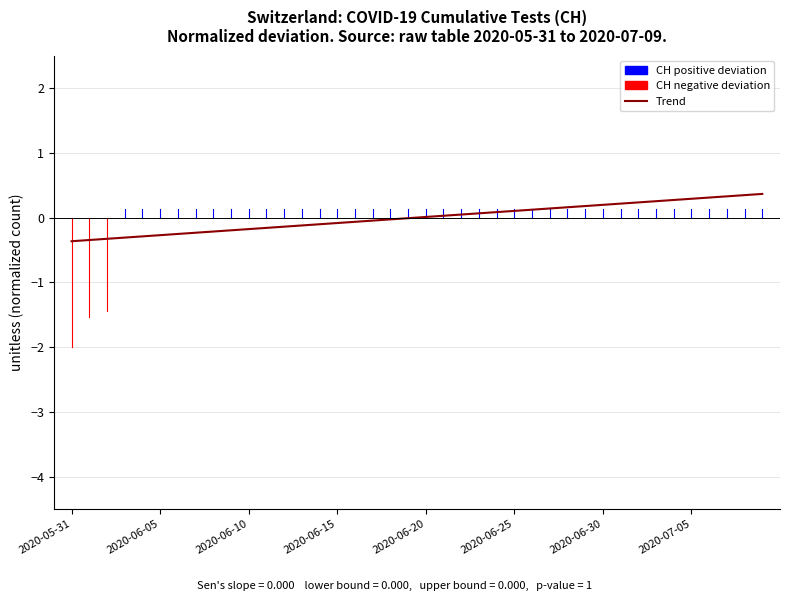

What is the minimum value shown in the chart?

-0.4